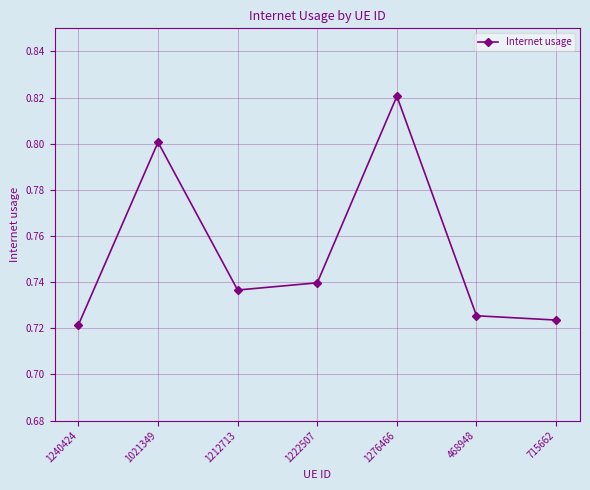

List the labels in order of value, largest first.

1276466, 1021349, 1222507, 1212713, 468948, 715662, 1240424